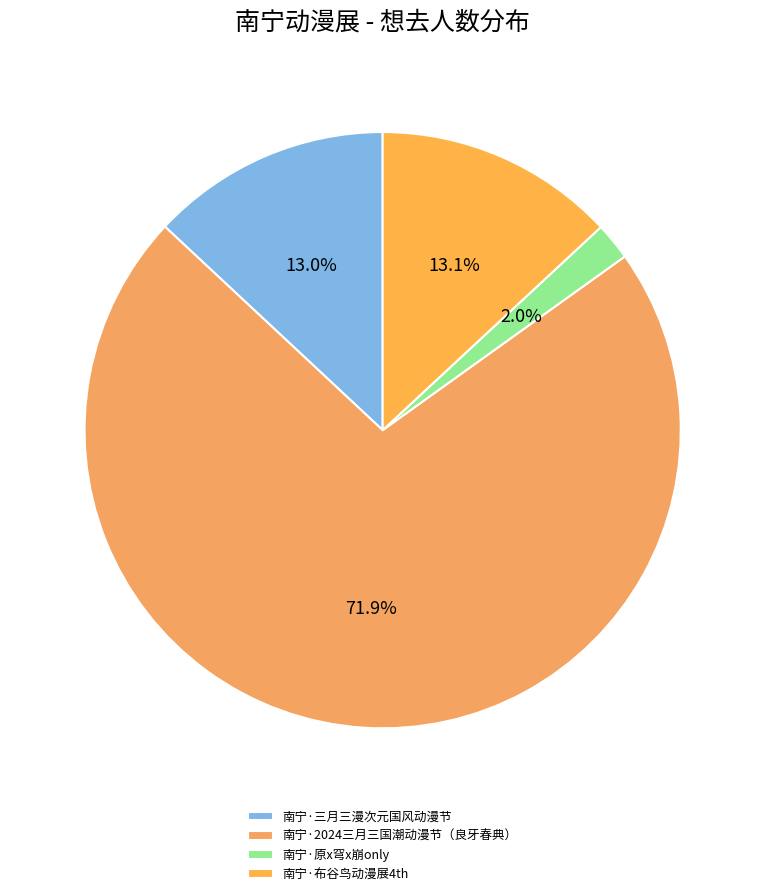

To the nearest percent, what portion does 南宁·2024三月三国潮动漫节（良牙春典） represent?

72%